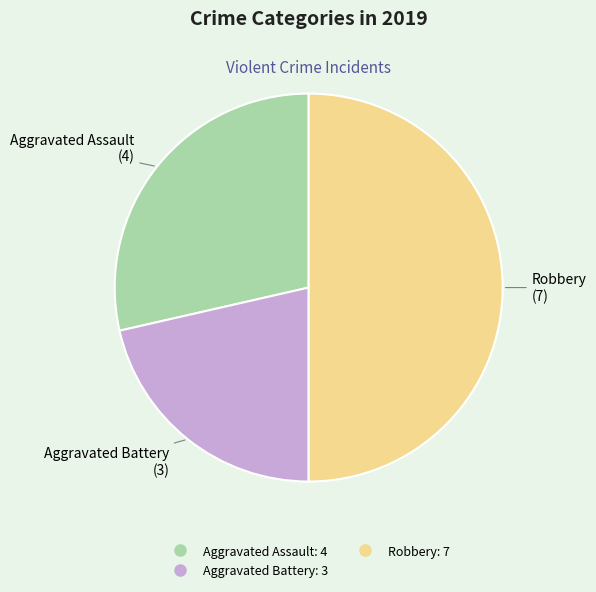

How many segments does this pie chart have?

3